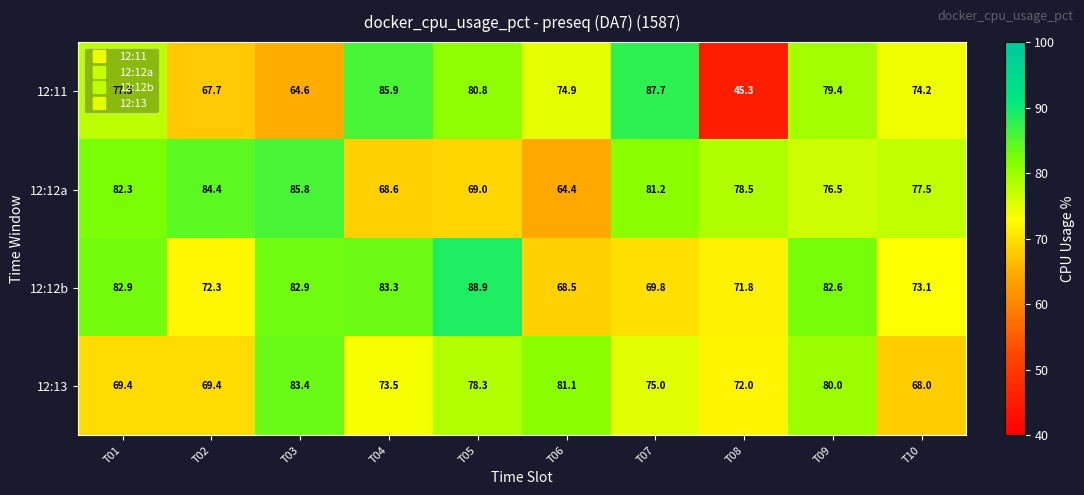

At which label does 12:11 first exceed 77?

T01